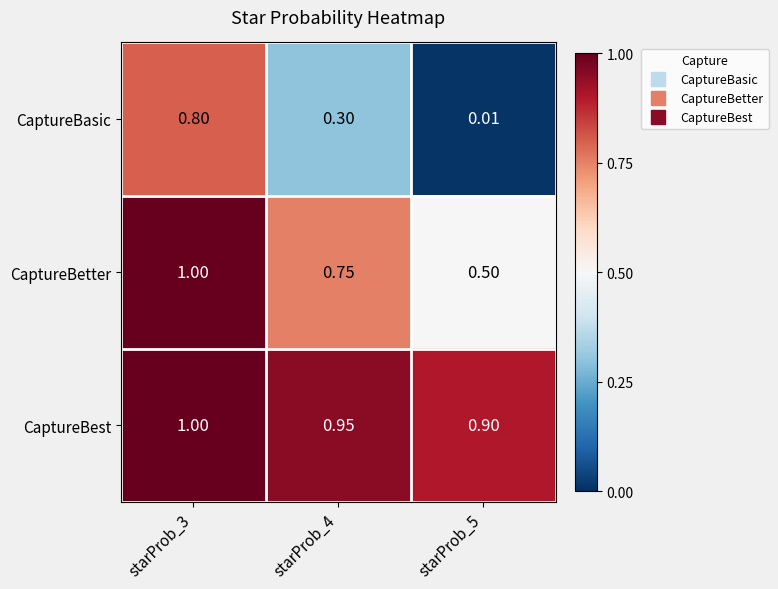

How many data points does each series have?

3